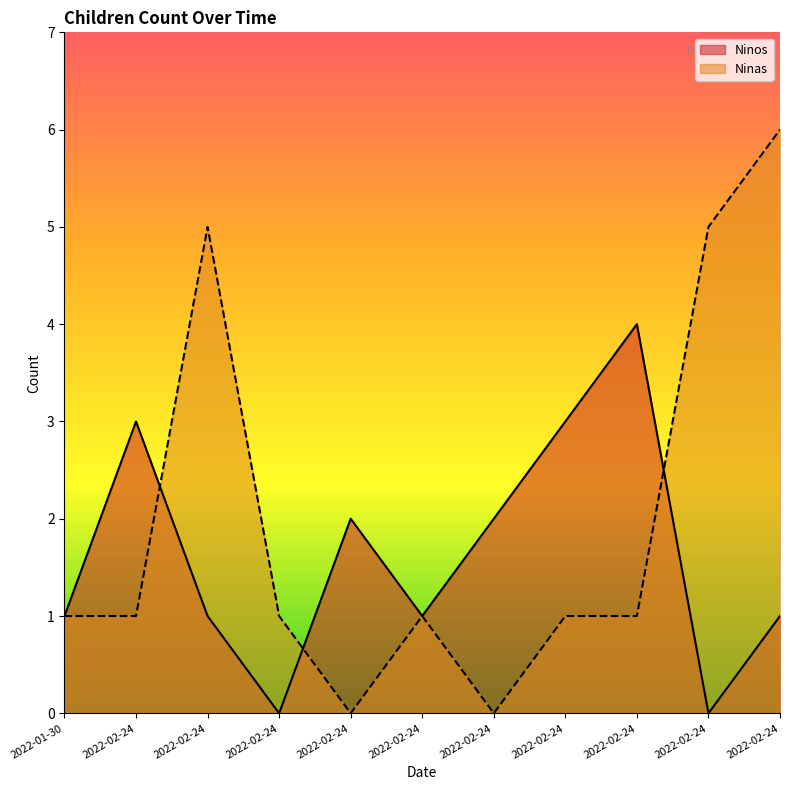

List the labels in order of Ninos value, smallest first.

2022-02-24, 2022-02-24, 2022-01-30, 2022-02-24, 2022-02-24, 2022-02-24, 2022-02-24, 2022-02-24, 2022-02-24, 2022-02-24, 2022-02-24